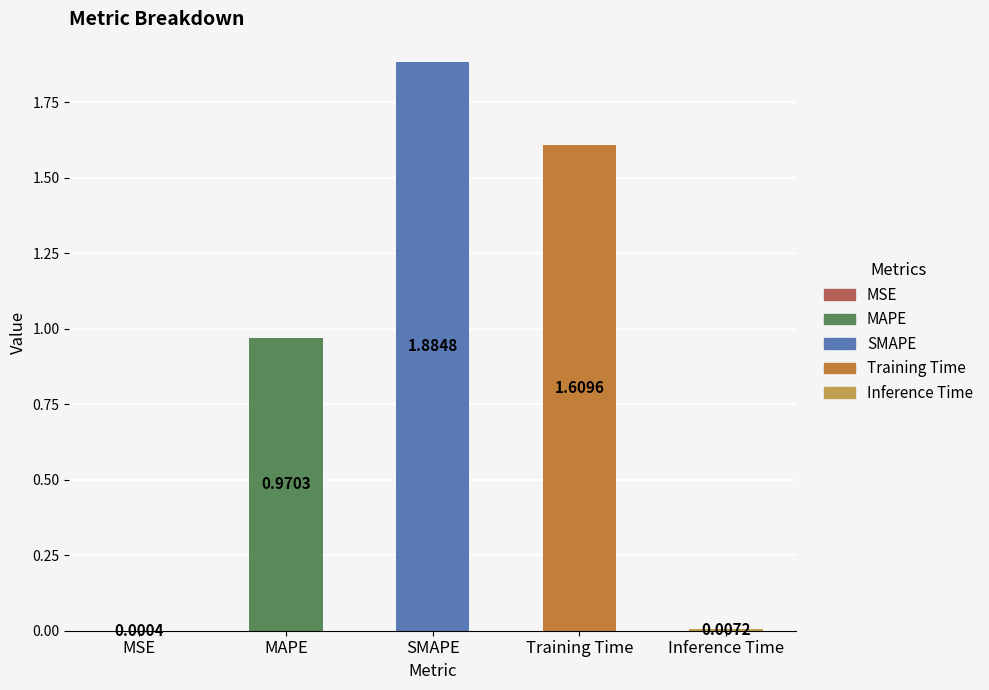

Between Inference Time and SMAPE, which is larger?

SMAPE